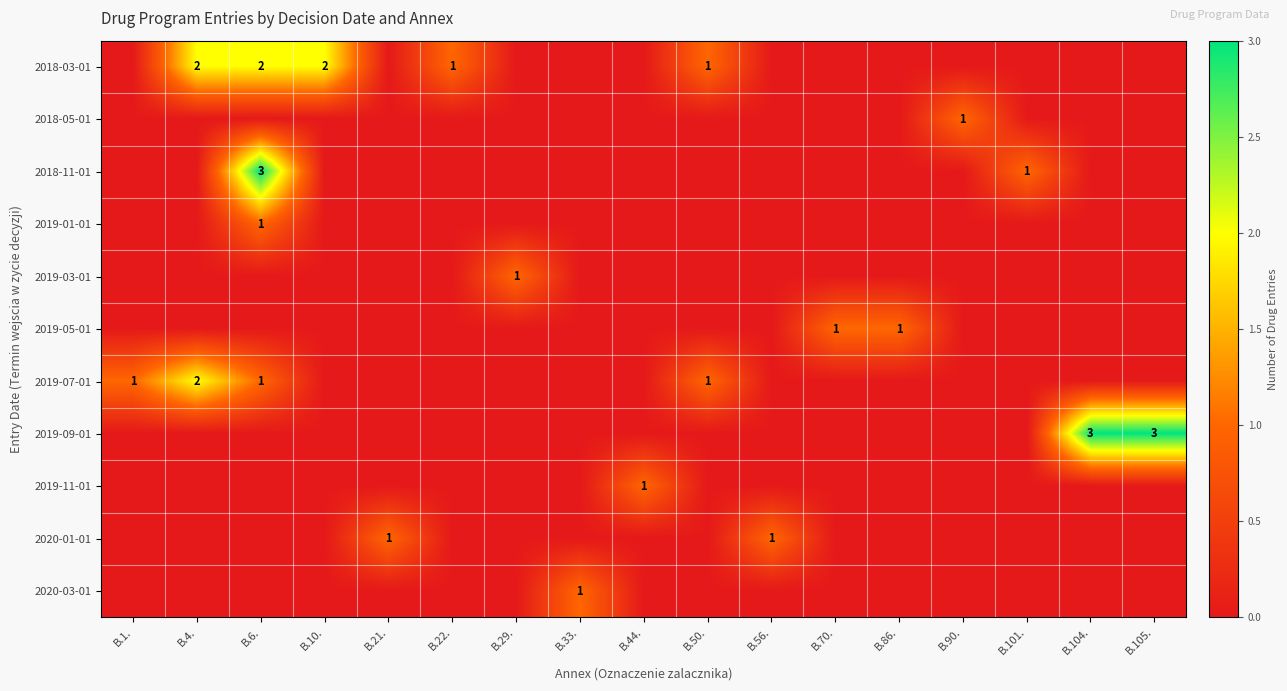

Rank the series at B.1. from highest to lowest value.

2019-07-01, 2018-03-01, 2018-05-01, 2018-11-01, 2019-01-01, 2019-03-01, 2019-05-01, 2019-09-01, 2019-11-01, 2020-01-01, 2020-03-01